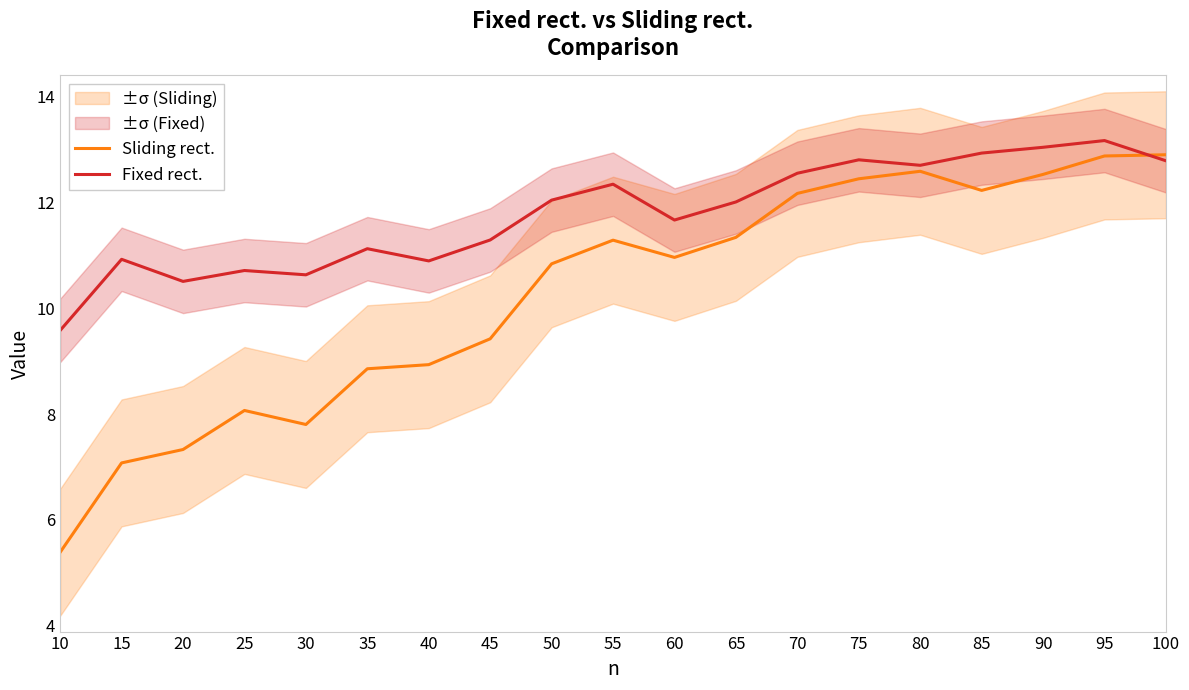

What is the sum of the Sliding rect. values at 20 and 80?

19.9